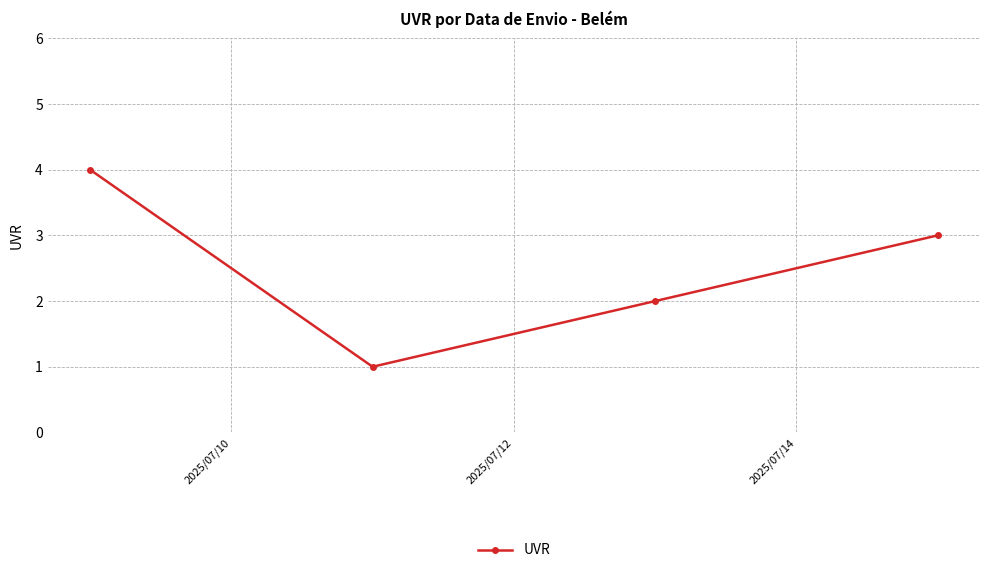

Reading right to left, what are all the values shown in this chart?

3	2	1	4